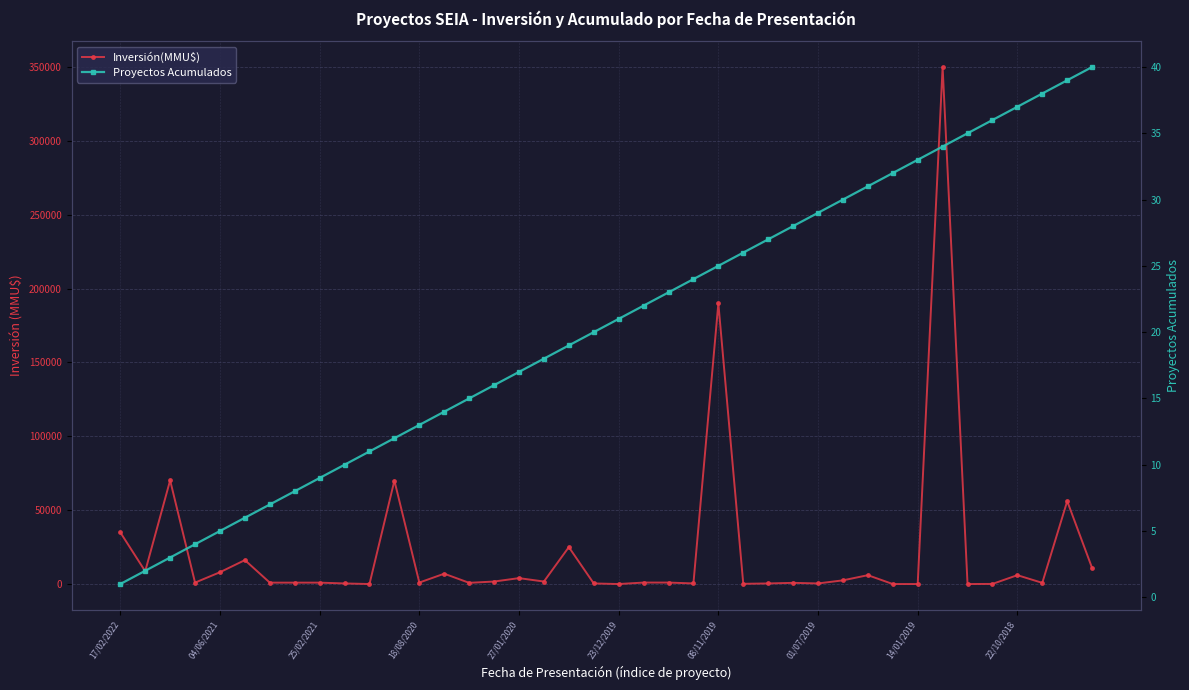

How many interior local valleys does the Inversión(MMU$) series have?

13